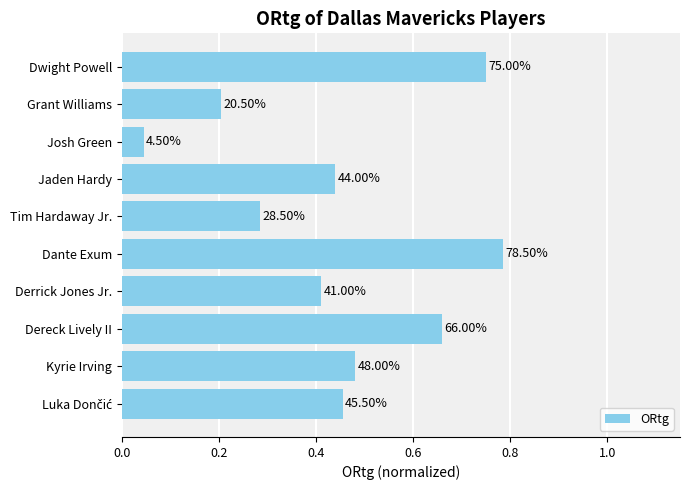

How many bars are there in total?

10